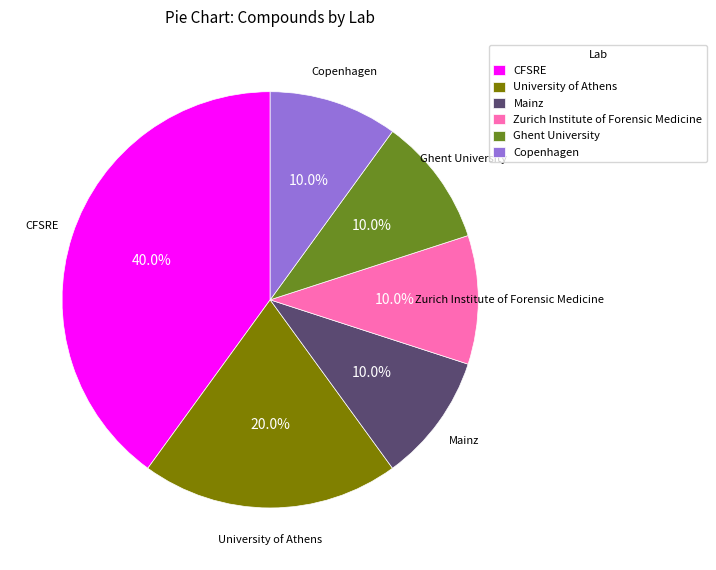

Does any single category account for the majority?

No